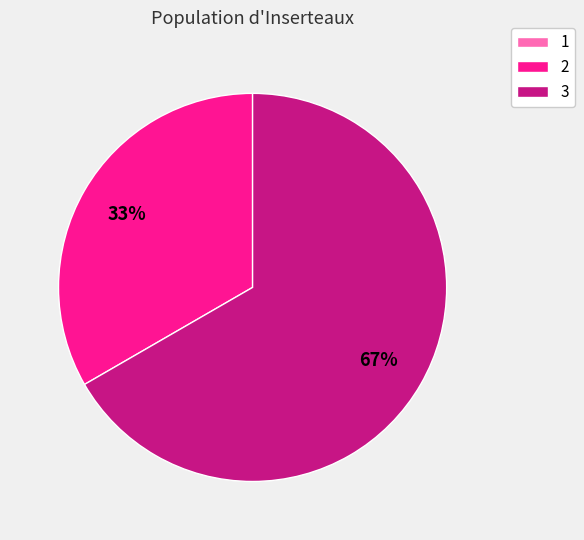

True or false: 2 accounts for 33% of the total.

True